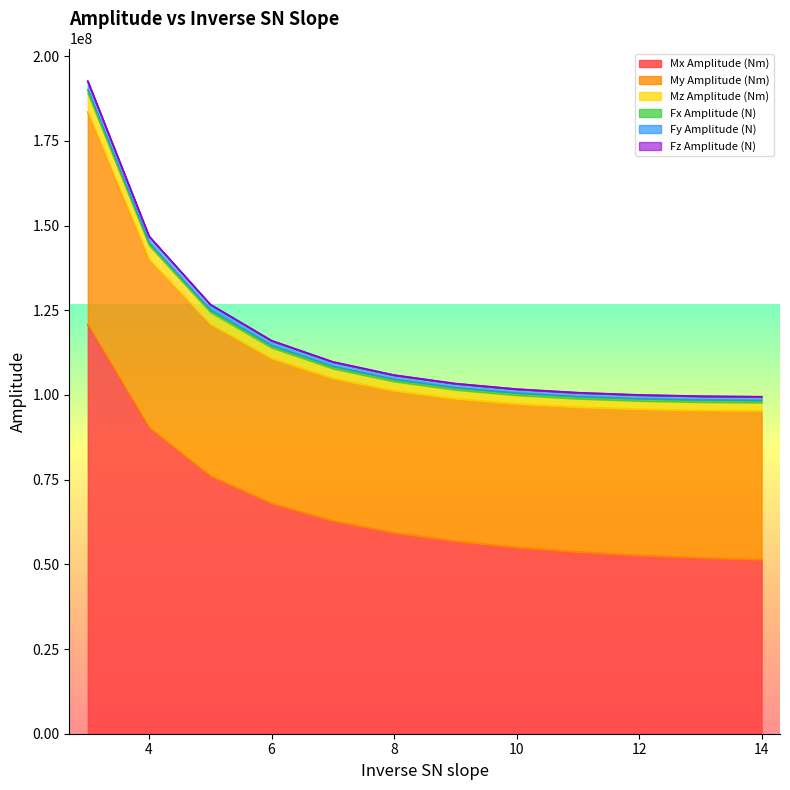

How many data points in Mx Amplitude (Nm) are less than 59303291?

6